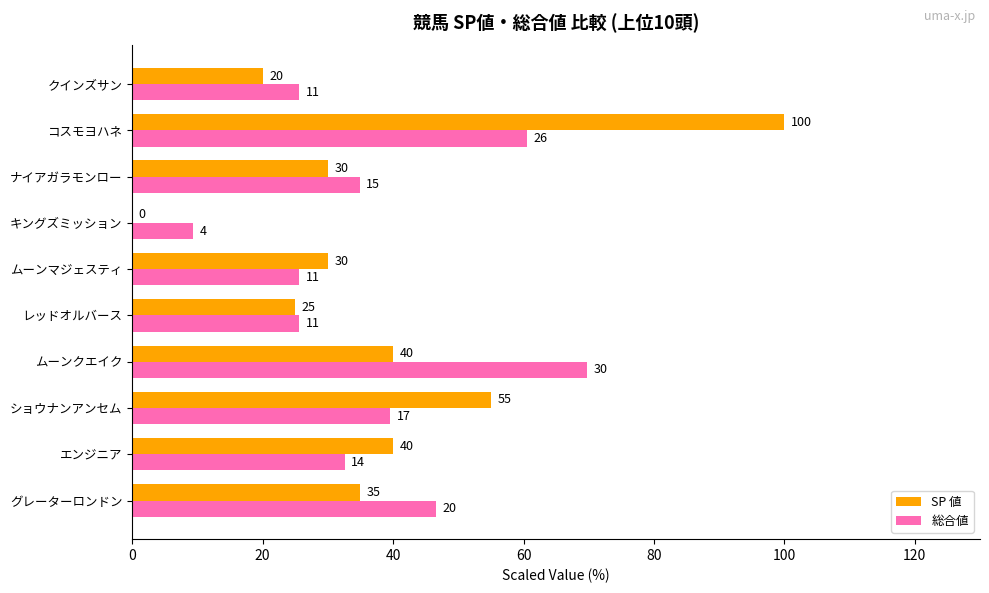

What is the approximate value of 総合値 at クインズサン?

25.6